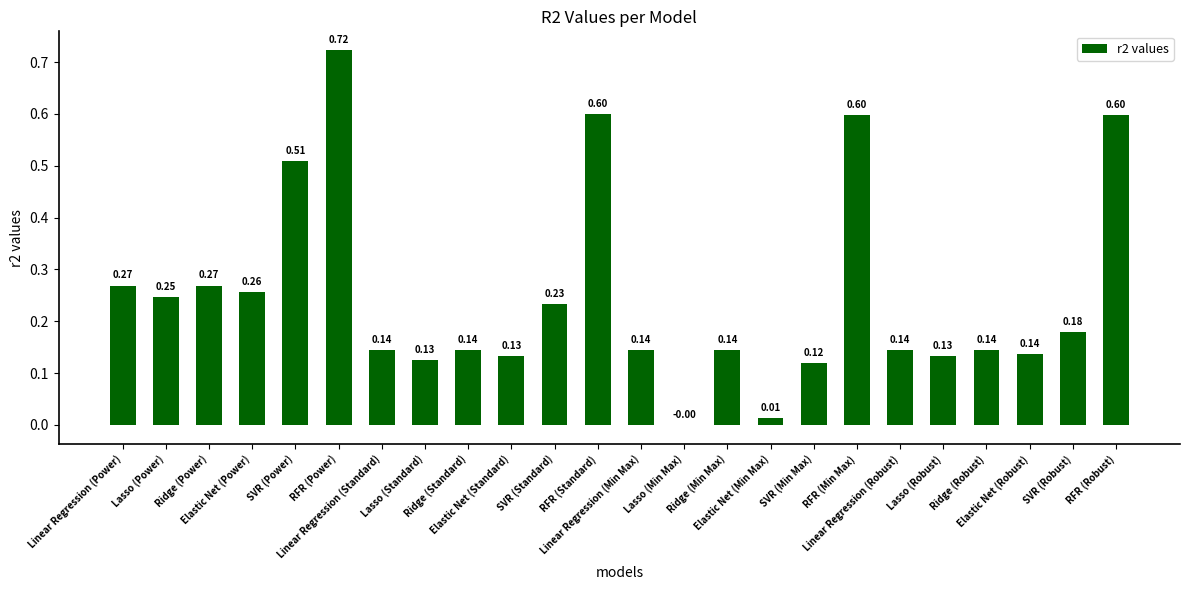

Are the bars horizontal?

No